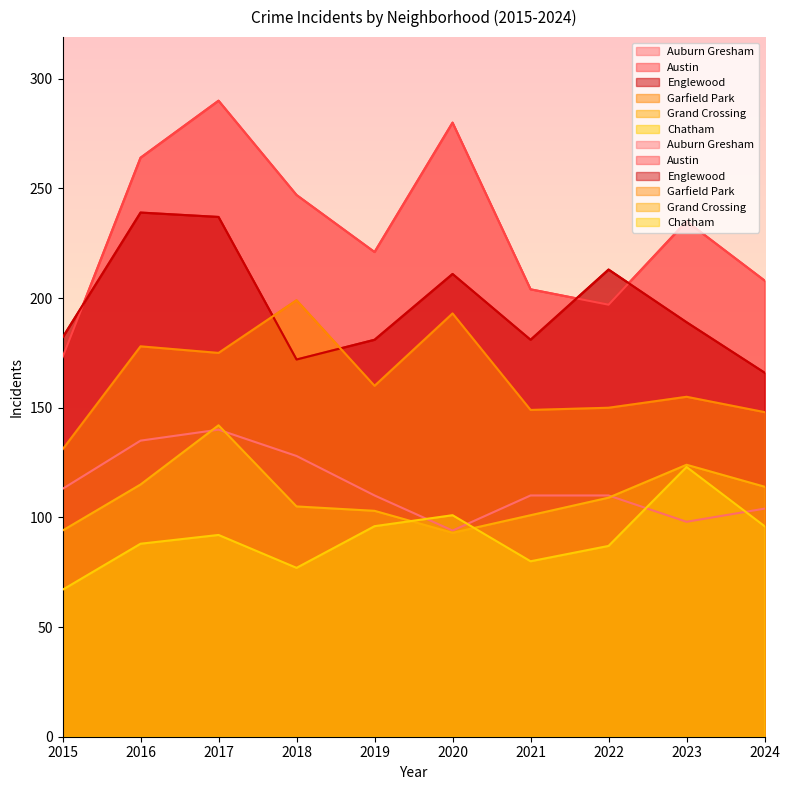

Where does the Garfield Park series first go above 160?

2016